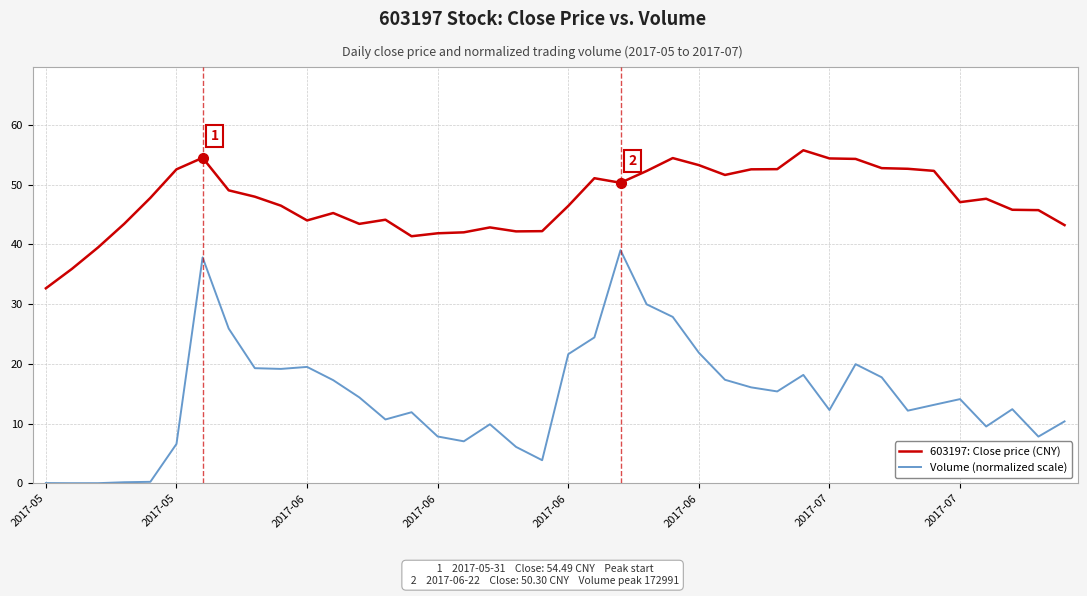

Which series has the widest spread of values?

Volume (normalized scale)